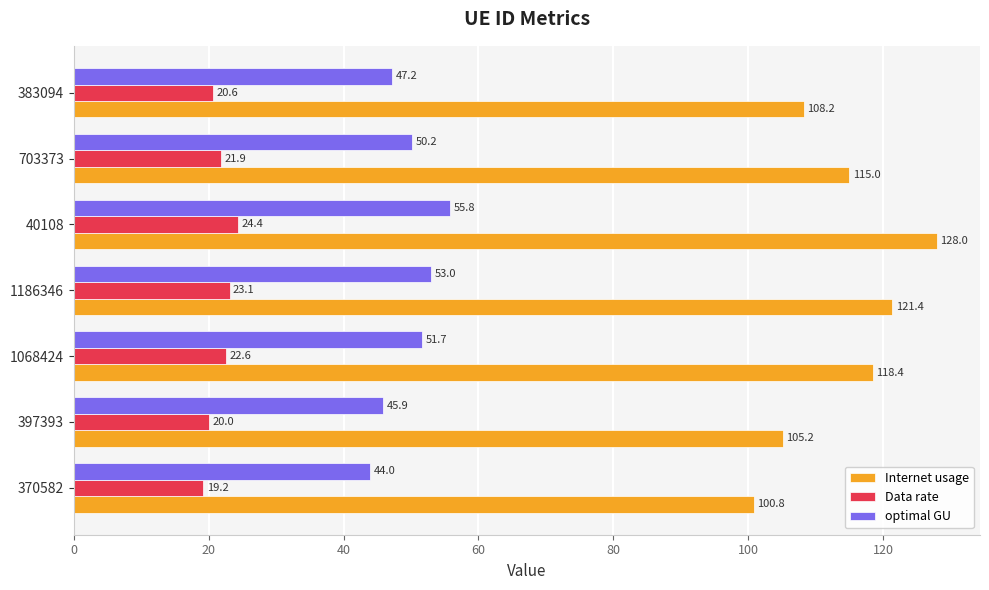

Which series changed the most between 1186346 and 383094?

Internet usage